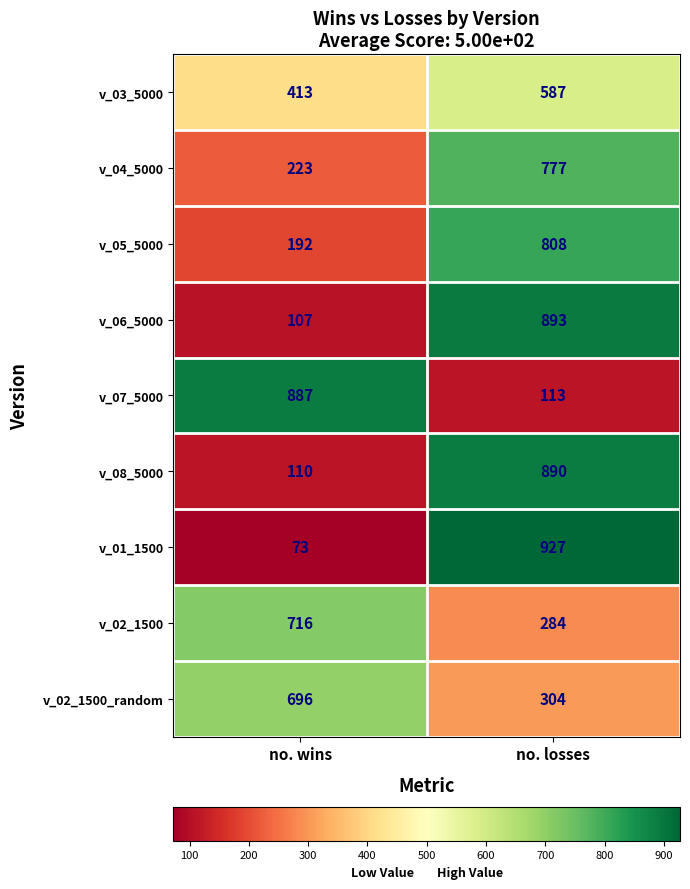

Reading left to right, extract all data points from this chart.

v_03_5000: 413	587
v_04_5000: 223	777
v_05_5000: 192	808
v_06_5000: 107	893
v_07_5000: 887	113
v_08_5000: 110	890
v_01_1500: 73	927
v_02_1500: 716	284
v_02_1500_random: 696	304